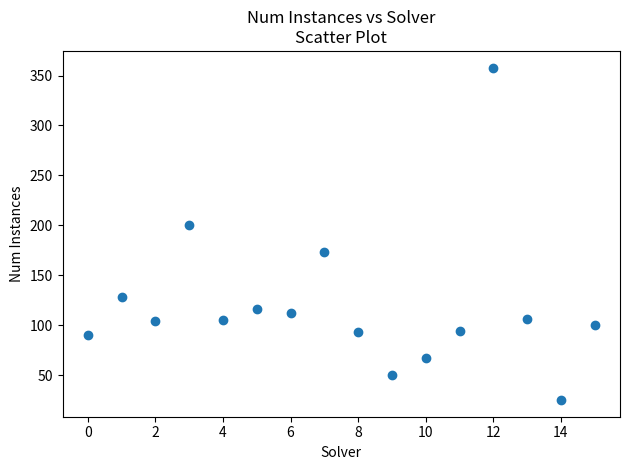

What is the range of Y values (max minus min)?

333